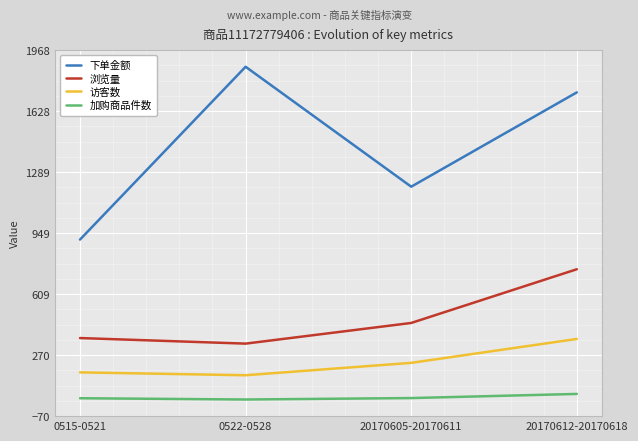

Which series has the largest range (max minus min)?

下单金额